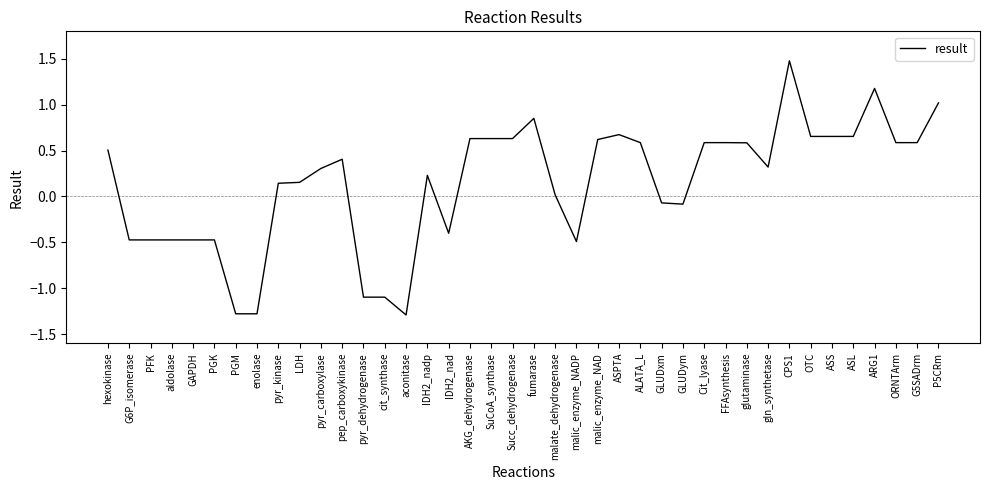

What is the difference between the values at FFAsynthesis and IDH2_nadp?

0.4